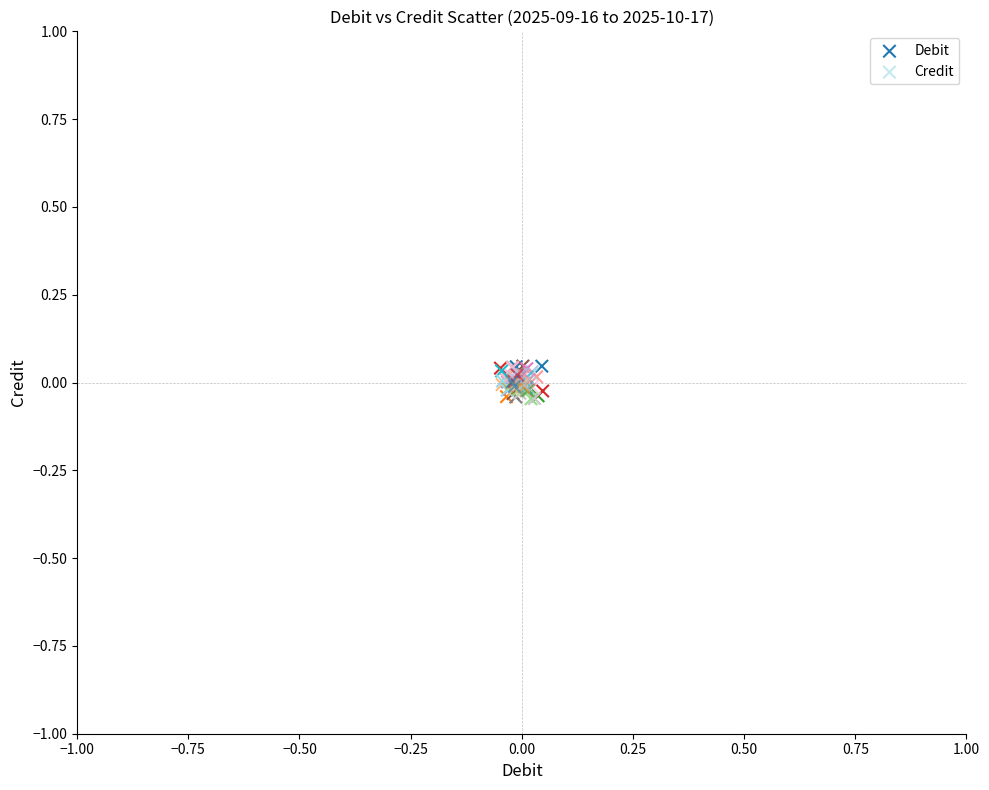

What are all the series names shown in the legend?

Debit, Credit